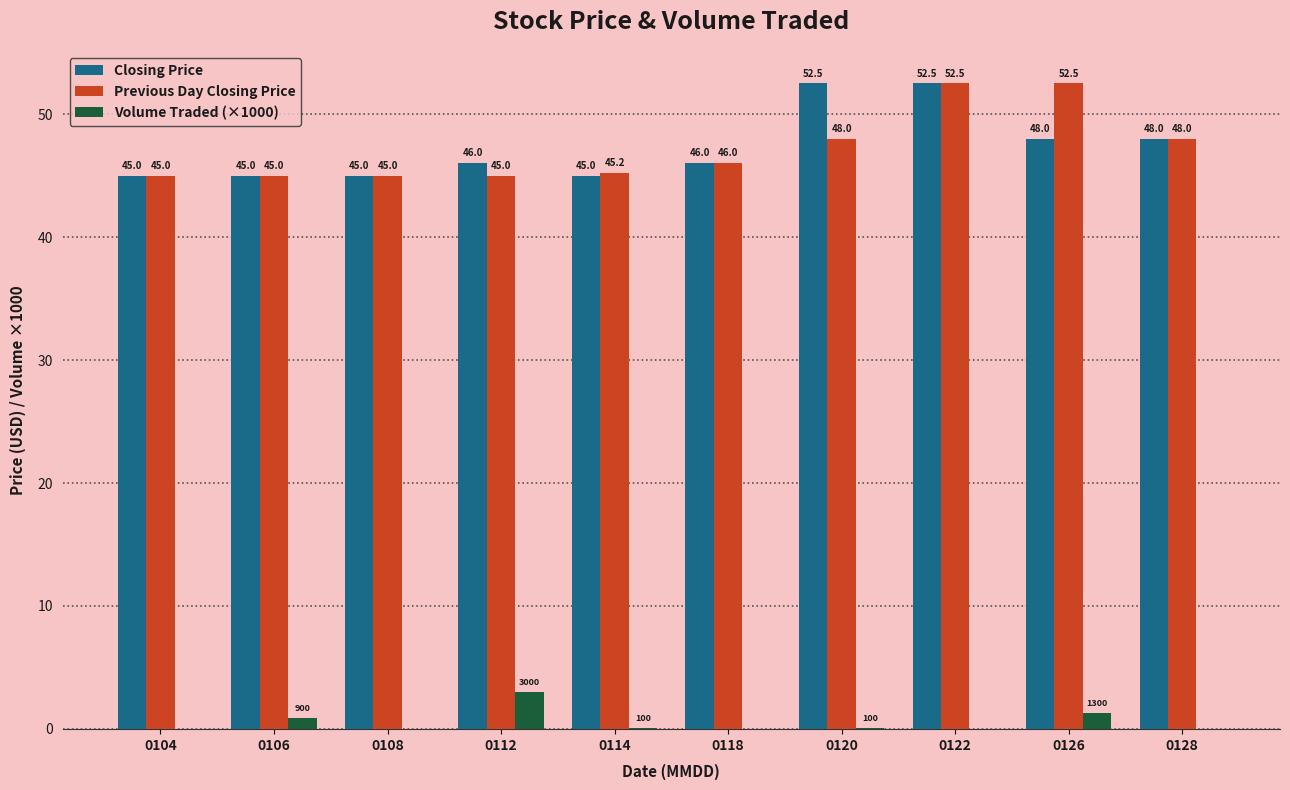

What is the sum of the Previous Day Closing Price values at 0104 and 0126?

97.5